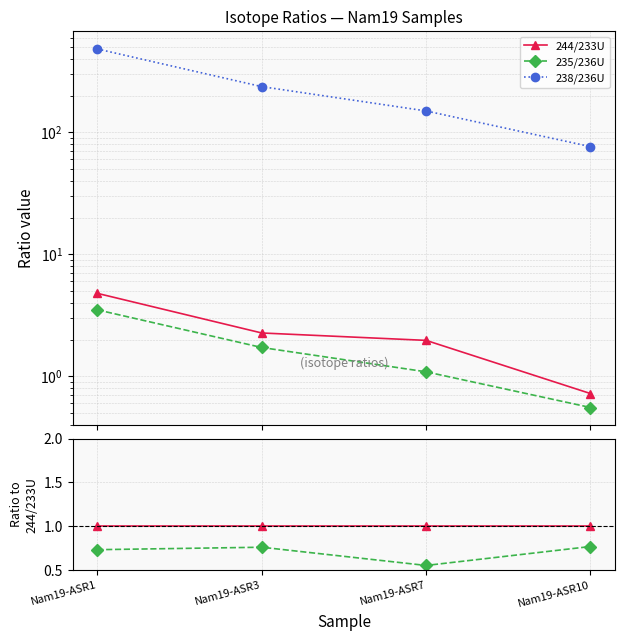

True or false: 244/233U and 238/236U intersect in this chart.

False